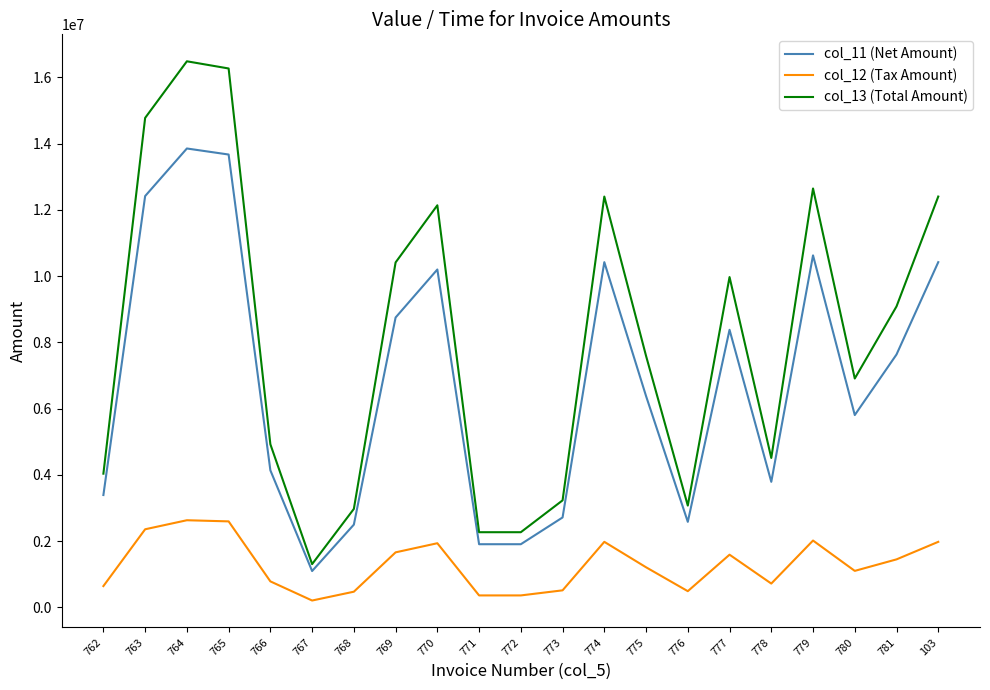

What is the total value across all series at 781?

18174744